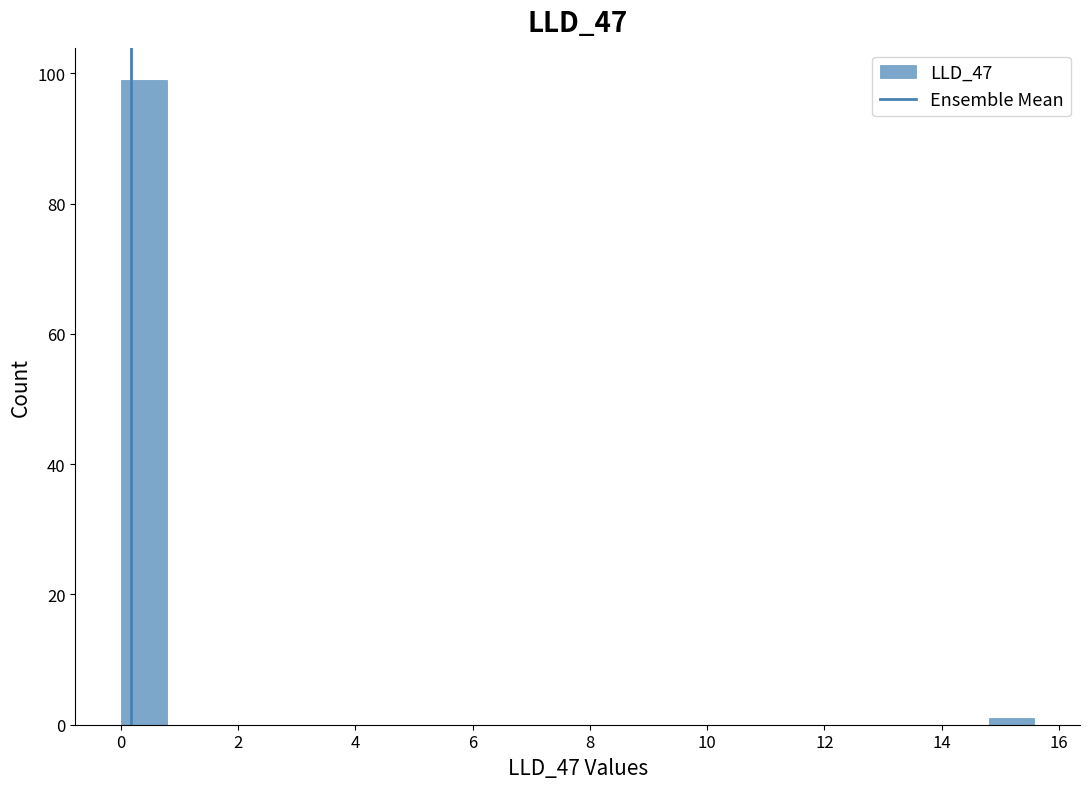

Read against the x-axis, roughly where is the centre of the tallest bar?

0.4